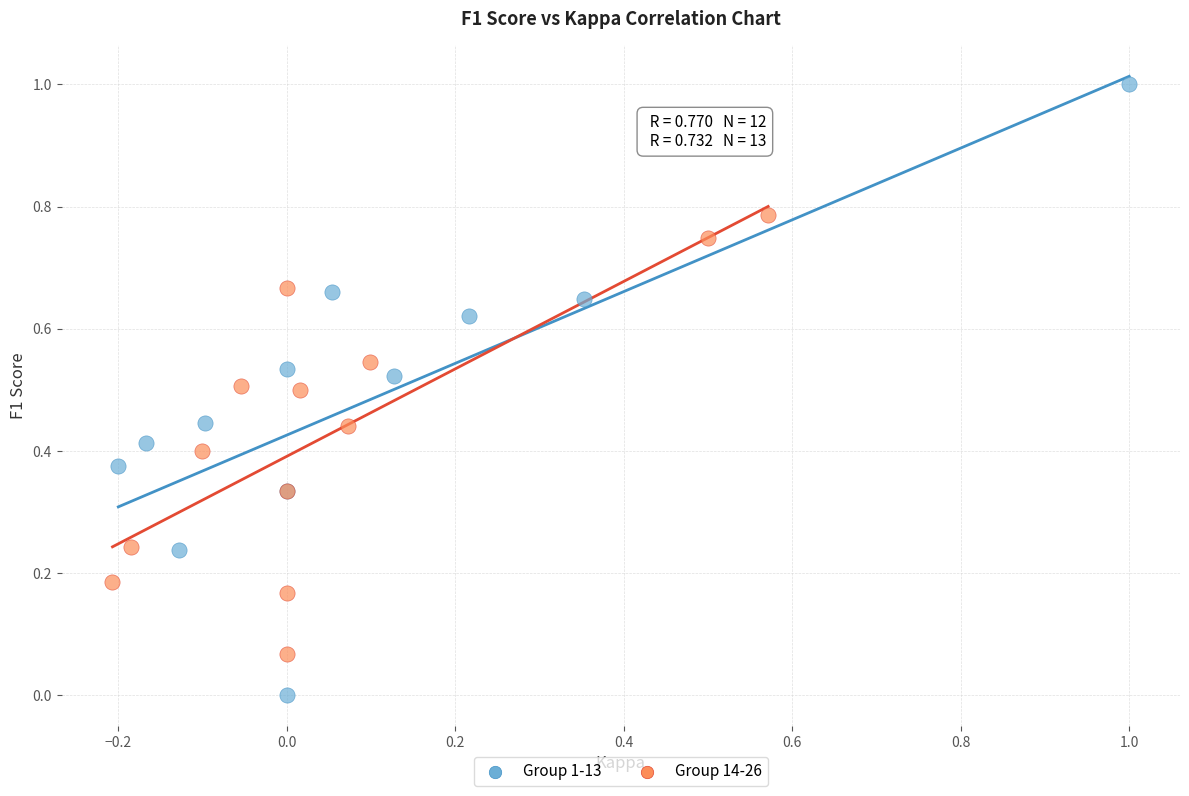

Which series contains the lowest Y value?

Group 1-13